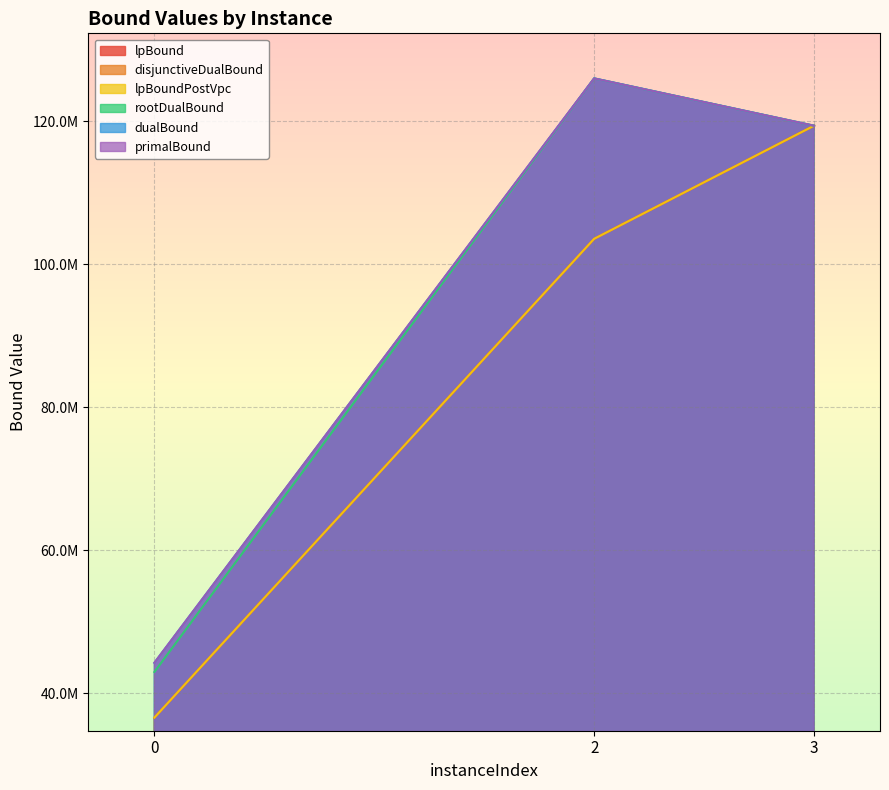

Reading right to left, list all the values displayed in this chart.

lpBound: 3=119408600.0	2=103584388.2	0=36590350.0
disjunctiveDualBound: 3=119408600.0	2=103584388.2	0=36590350.0
lpBoundPostVpc: 3=119408600.0	2=103584388.2	0=36590350.0
rootDualBound: 3=119408600.0	2=126031156.9	0=42978028.6
dualBound: 3=119408600.0	2=126031156.9	0=44265915.7
primalBound: 3=119408600.0	2=126031157.7	0=44269807.5